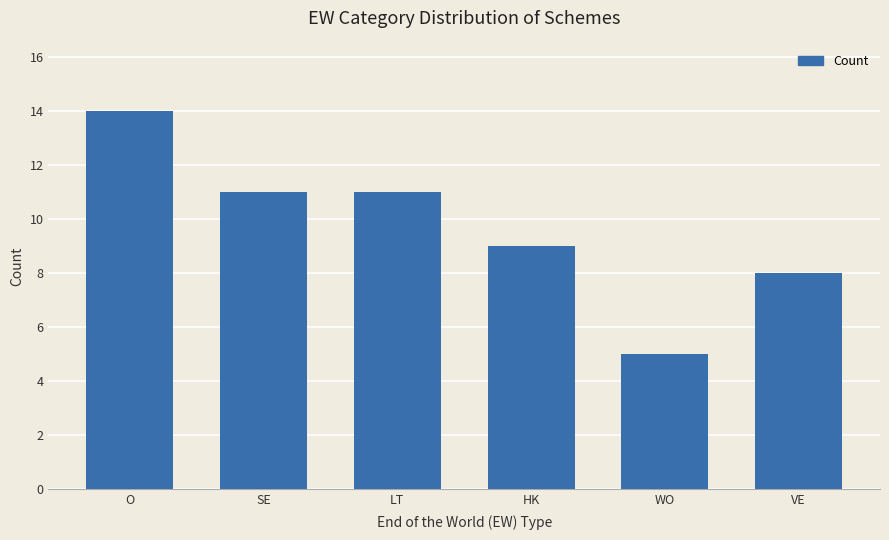

The value at LT is 11. True or false?

True